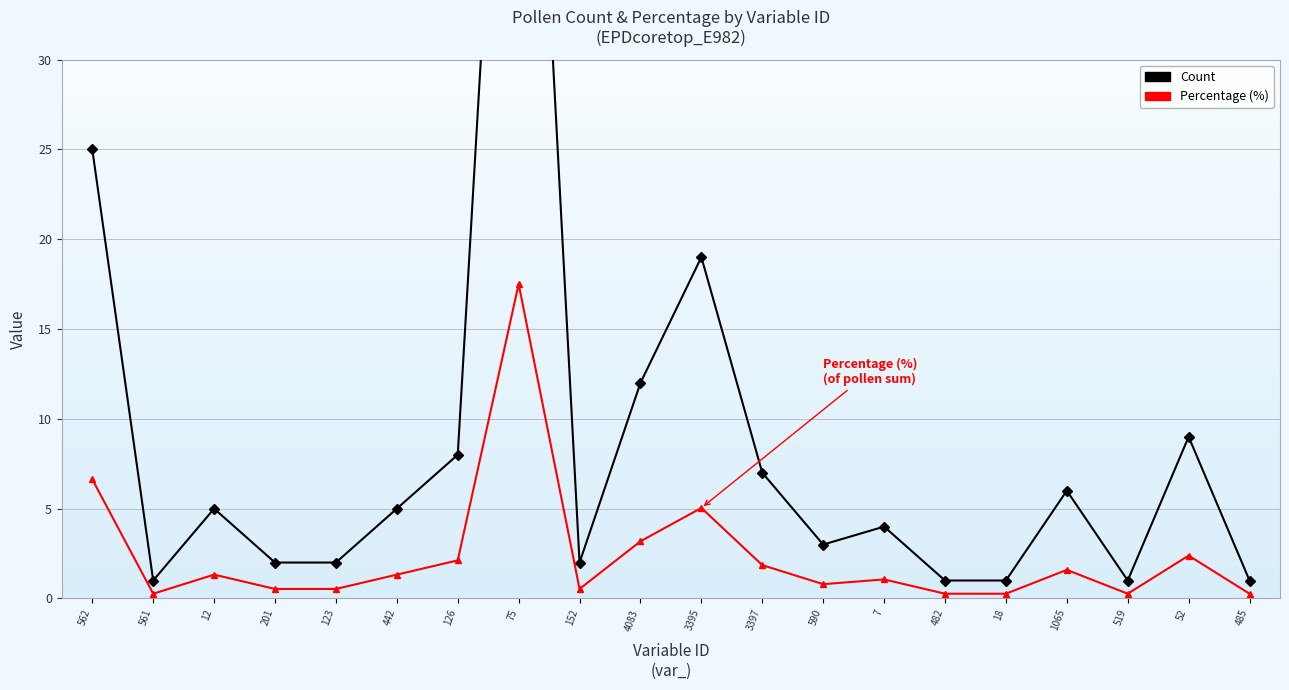

Reading left to right, list all the values displayed in this chart.

Count: 562=25.0	561=1.0	12=5.0	201=2.0	123=2.0	442=5.0	126=8.0	75=66.0	152=2.0	4083=12.0	3395=19.0	3397=7.0	590=3.0	7=4.0	482=1.0	18=1.0	1065=6.0	519=1.0	52=9.0	485=1.0
Percentage (%): 562=6.6	561=0.3	12=1.3	201=0.5	123=0.5	442=1.3	126=2.1	75=17.5	152=0.5	4083=3.2	3395=5.0	3397=1.9	590=0.8	7=1.1	482=0.3	18=0.3	1065=1.6	519=0.3	52=2.4	485=0.3